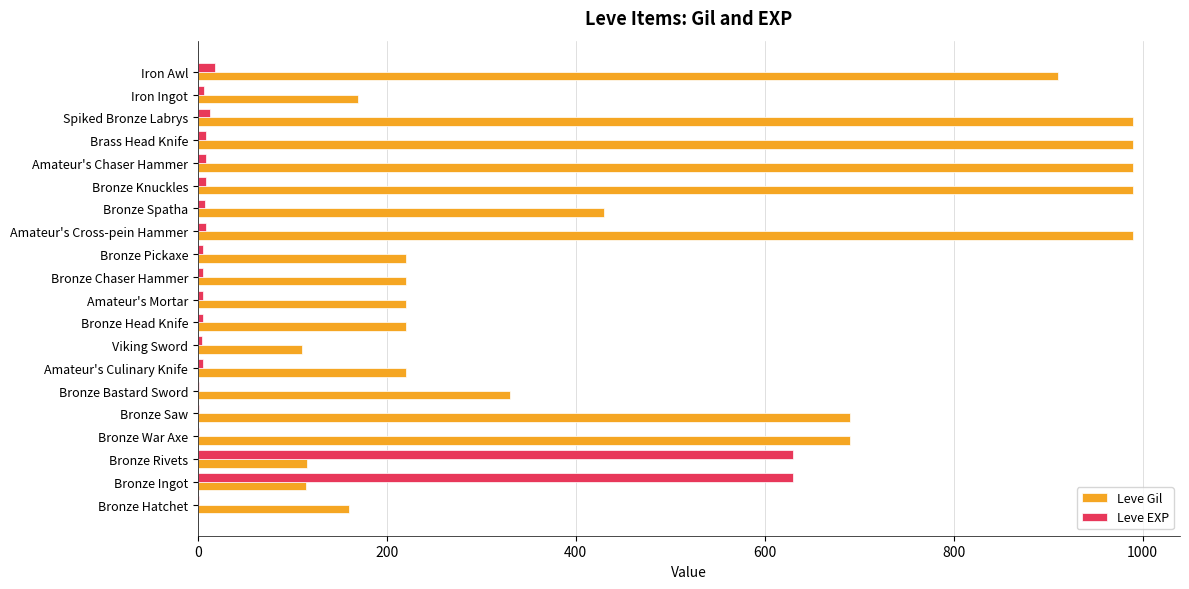

Is the value of Leve Gil at Bronze Knuckles greater than the value of Leve EXP at Amateur's Cross-pein Hammer?

Yes